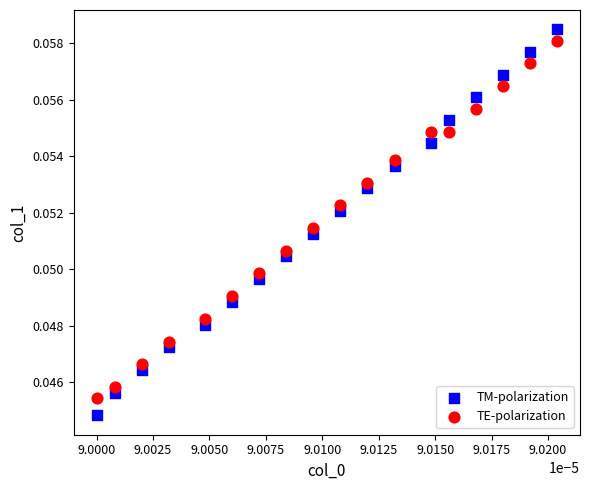

Which series has the largest Y range (max minus min)?

TM-polarization